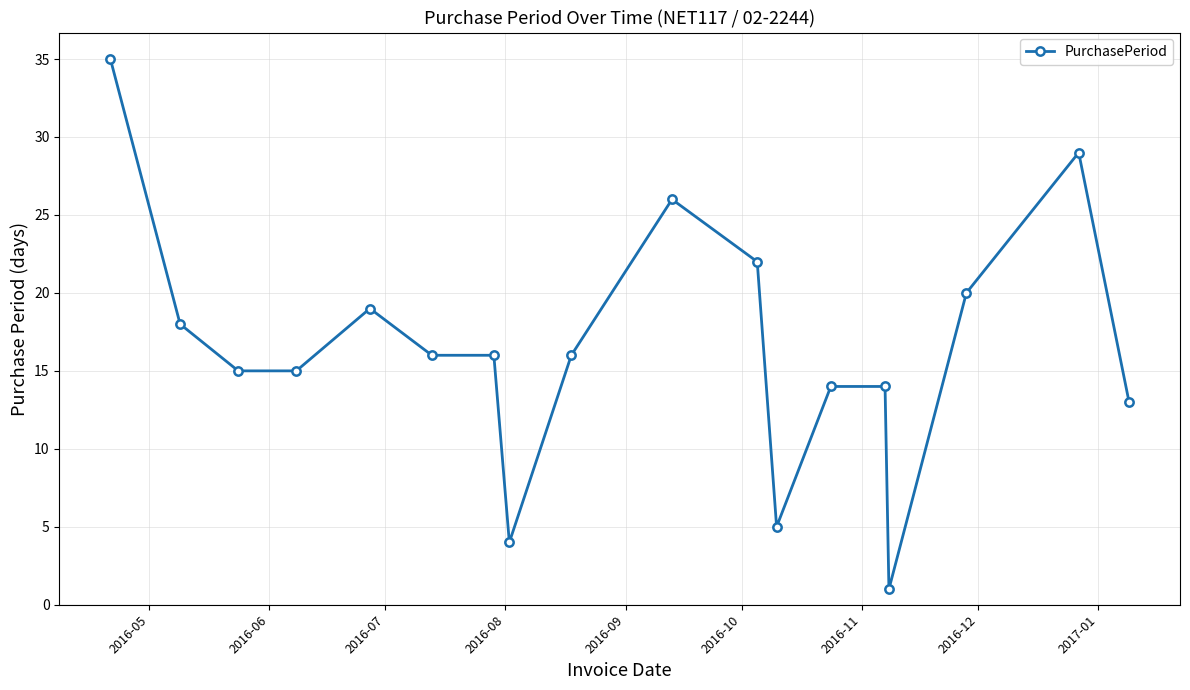

What is the difference between the maximum and second lowest values?

31